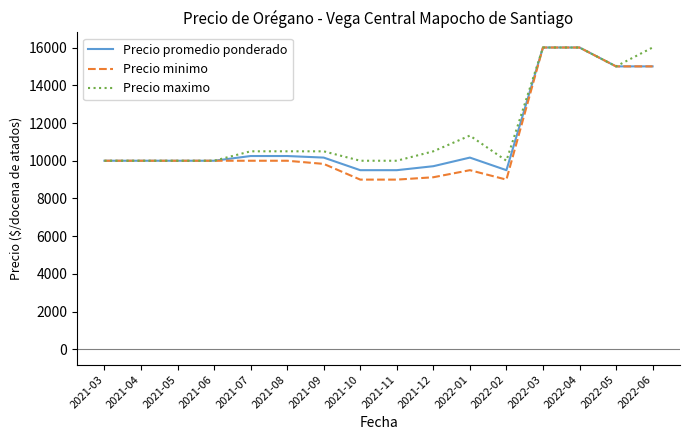

What is the total value across all series at 2021-10?

28500